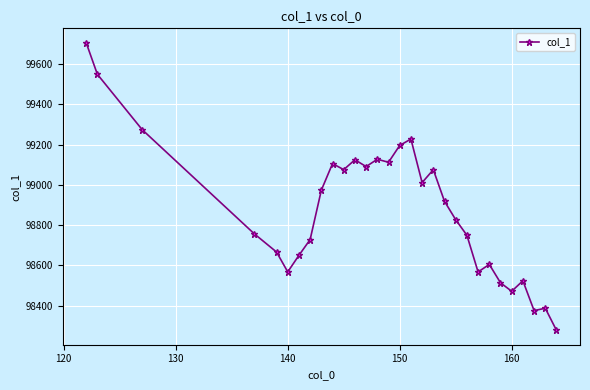

How many values are below 98918?

15